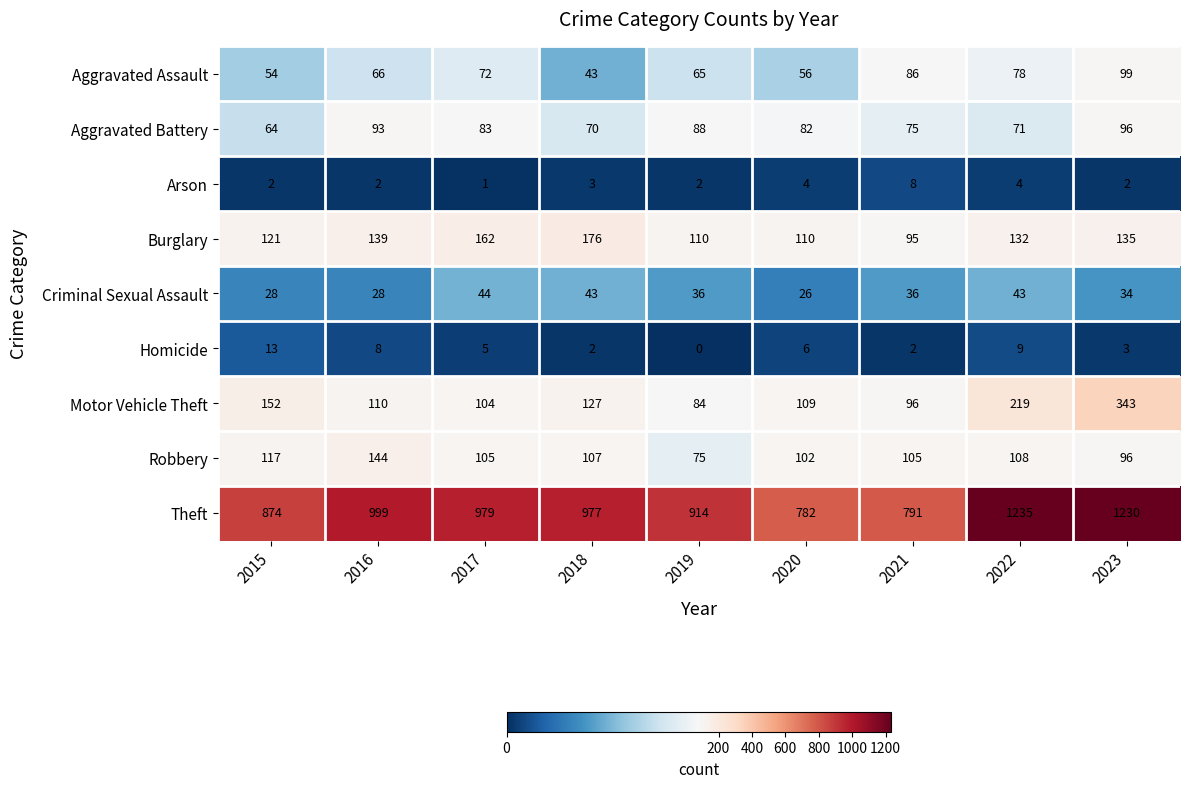

At which category is the sum across all series the highest?

2023